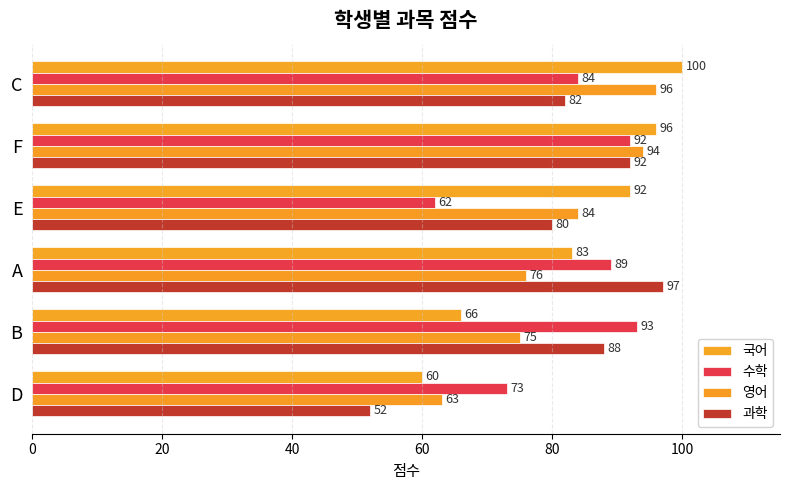

Count the number of data series in this chart.

4